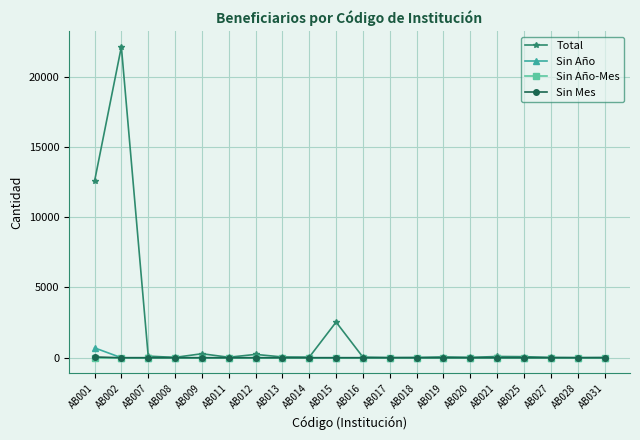

Does the chart display data point markers on the line(s)?

Yes